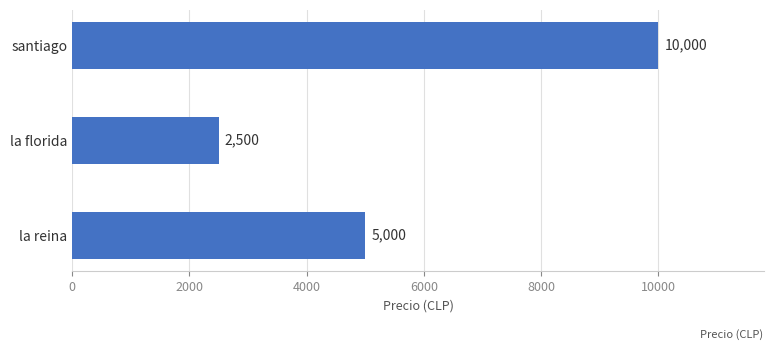

What is the average value?

5833